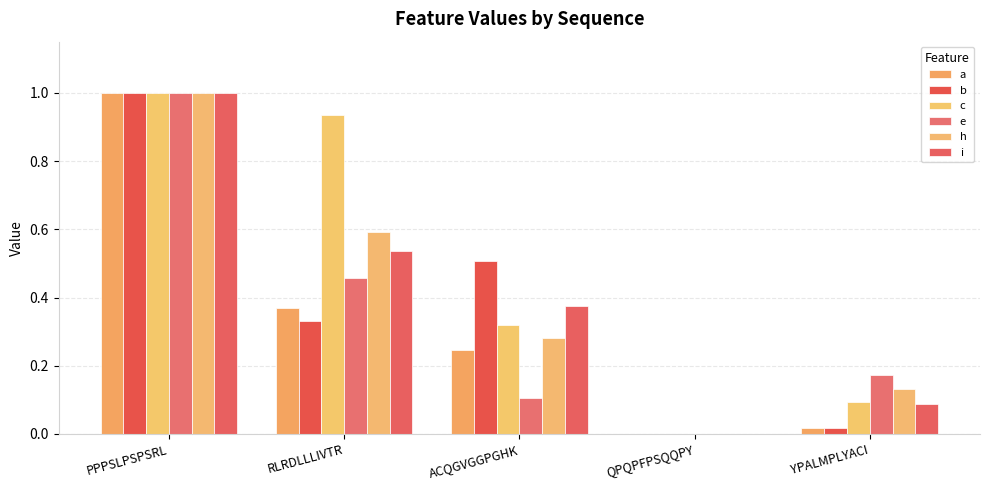

Reading left to right, extract all data points from this chart.

a: 1.0	0.4	0.2	0.0	0.0
b: 1.0	0.3	0.5	0.0	0.0
c: 1.0	0.9	0.3	0.0	0.1
e: 1.0	0.5	0.1	0.0	0.2
h: 1.0	0.6	0.3	0.0	0.1
i: 1.0	0.5	0.4	0.0	0.1